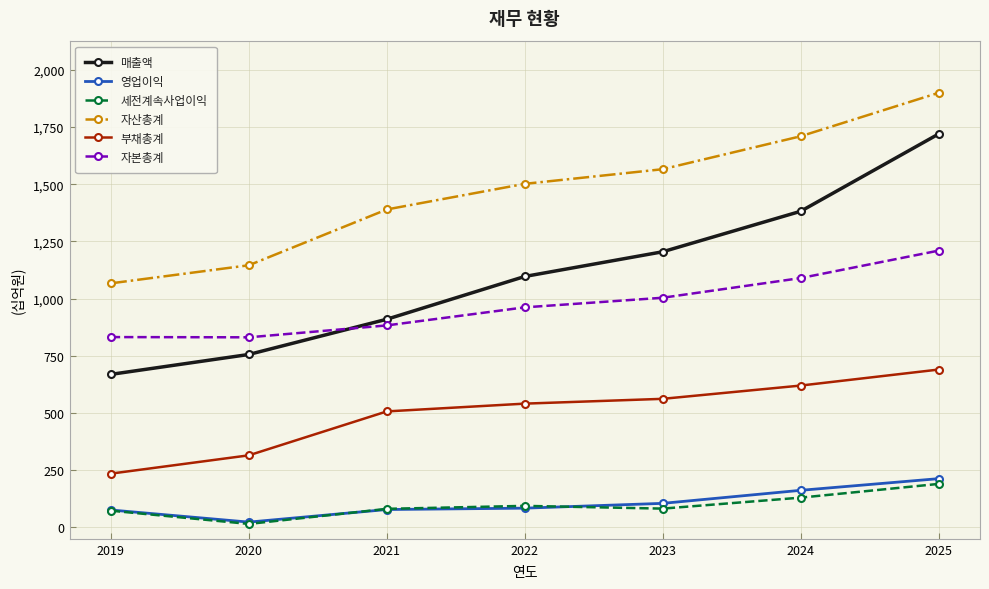

What is the minimum value shown in the chart?

15